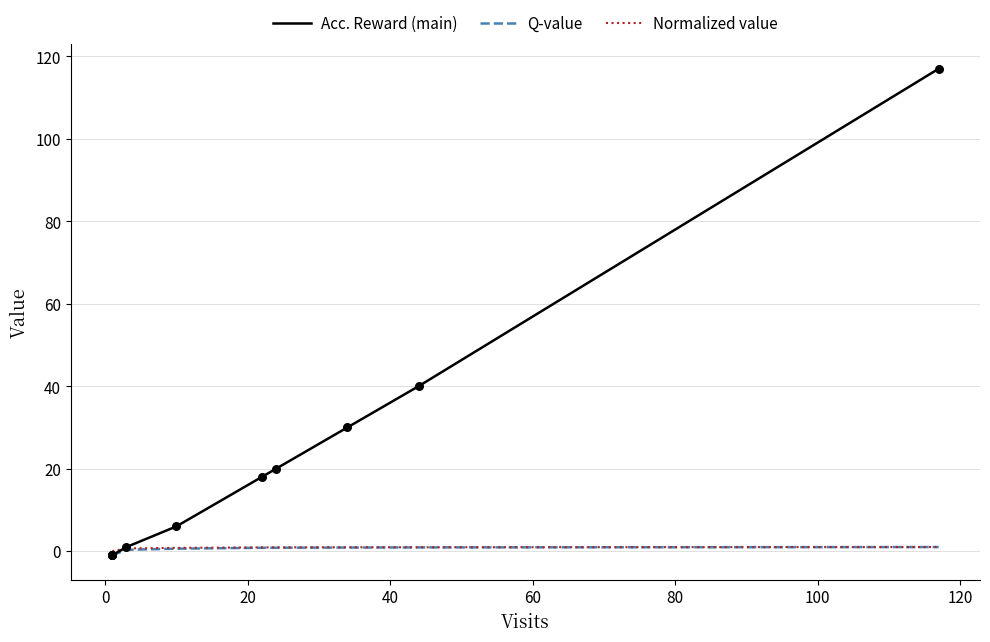

Which series contains the lowest Y value?

Acc. Reward (main)